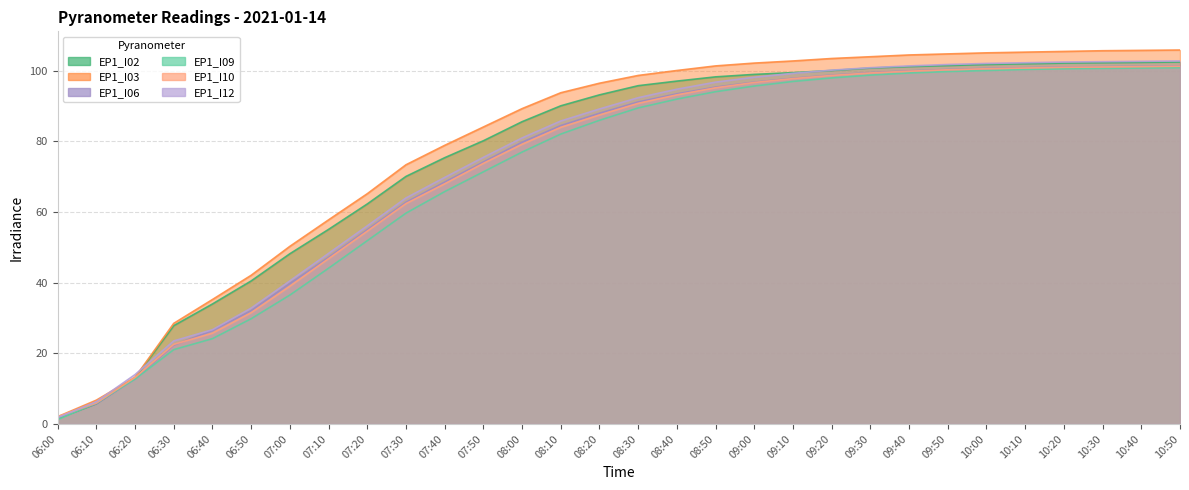

Between which two adjacent categories do EP1_I02 and EP1_I06 first intersect?

06:10 and 06:20